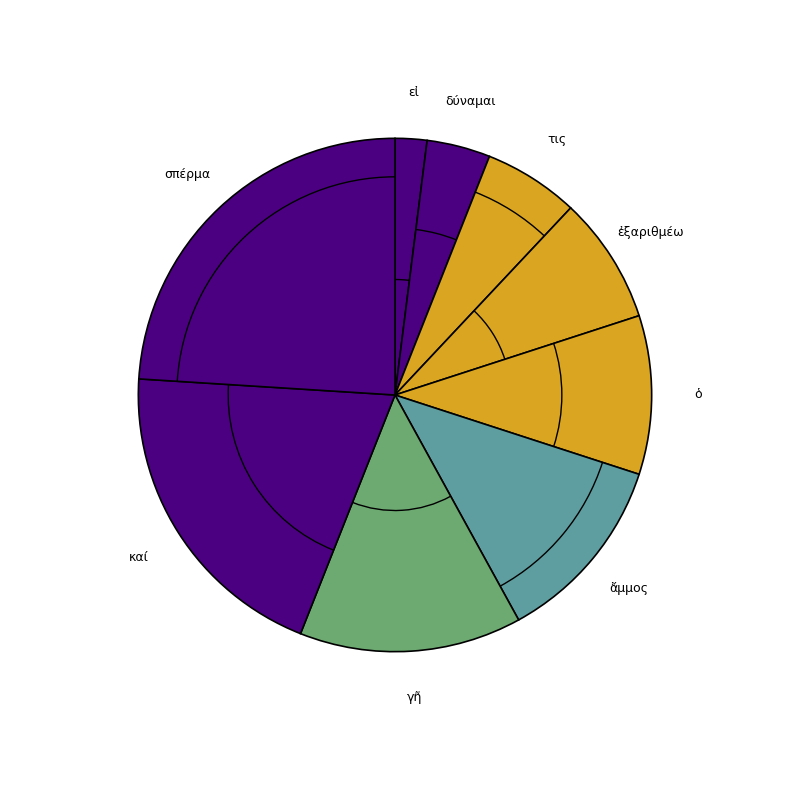

Approximately how many times larger is the value at ἄμμος compared to γῆ?

0.9